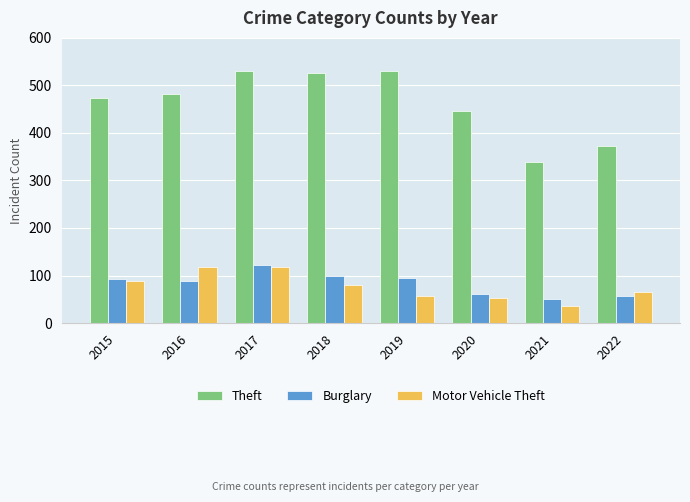

At which label does Burglary reach its peak?

2017